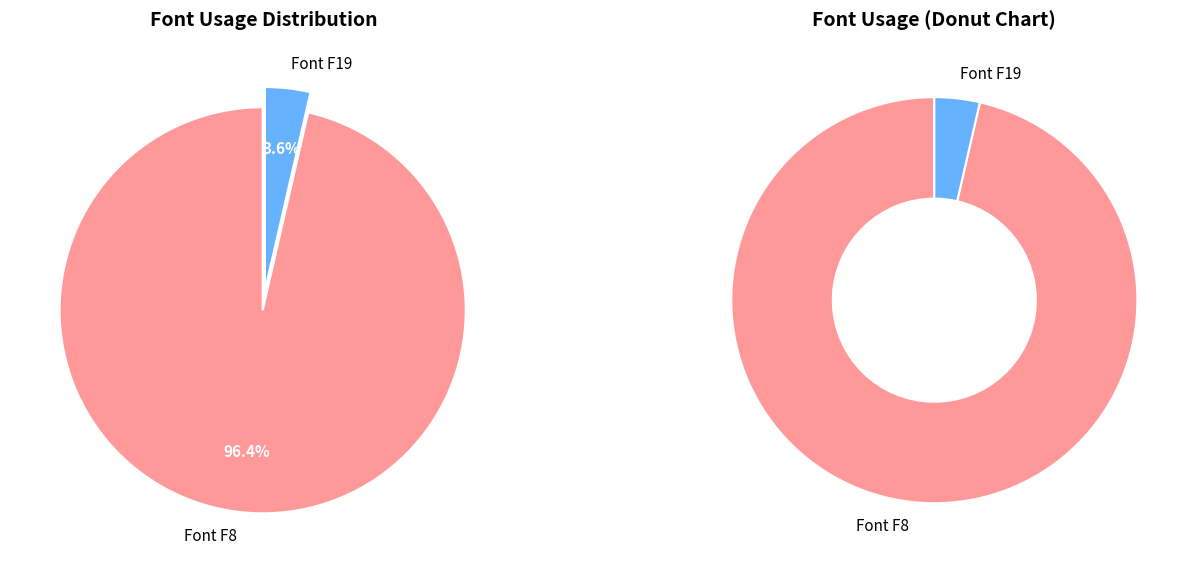

What is the largest slice in the pie chart?

/F8